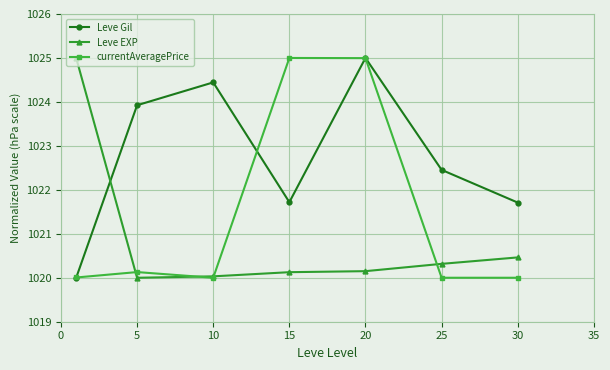

What is the greatest value displayed?

1025.0